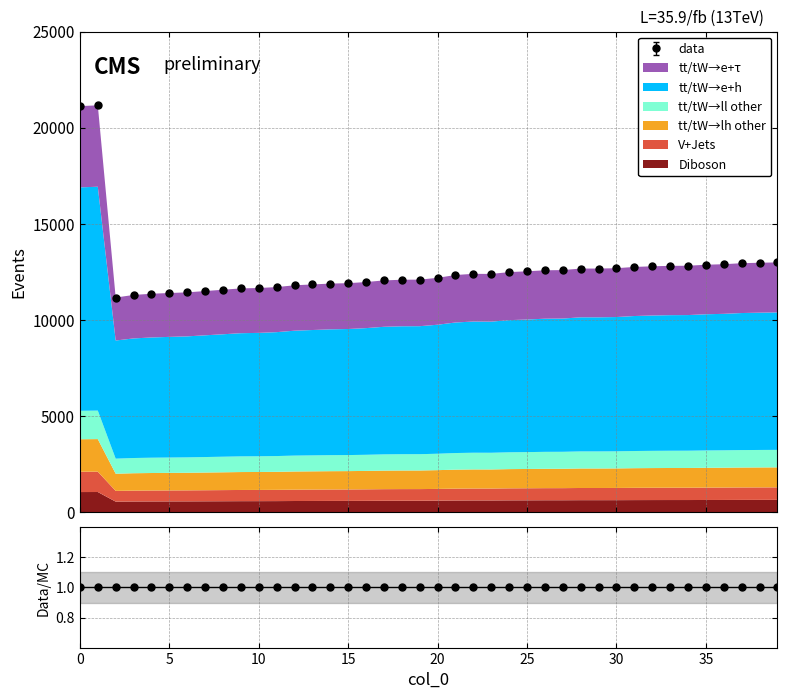

List the labels in order of value, smallest first.

2, 3, 4, 5, 6, 7, 8, 9, 10, 11, 12, 13, 14, 15, 16, 17, 18, 19, 20, 21, 23, 22, 24, 25, 26, 27, 28, 29, 30, 31, 32, 33, 34, 35, 36, 37, 38, 39, 0, 1